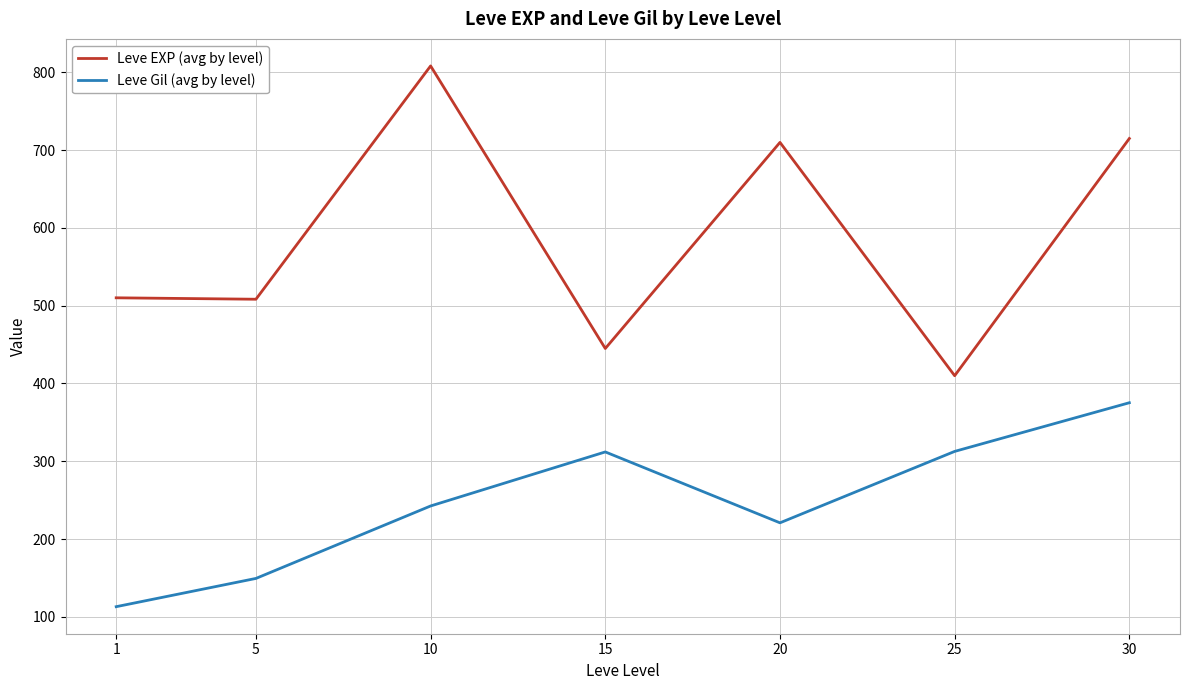

Is this an area chart (filled region under the line)?

No